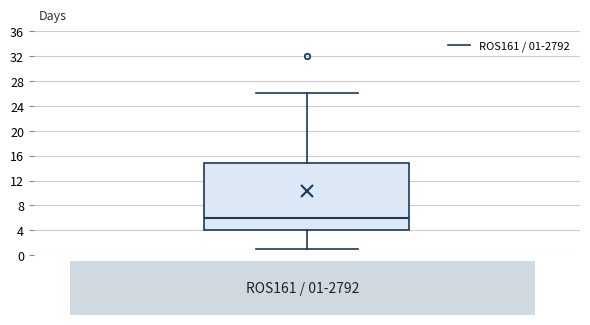

Where does the upper whisker of the box for ROS161 / 01-2792 end on the y-axis? The values are not printed on the chart, so give them approximately, as read against the axis.

26